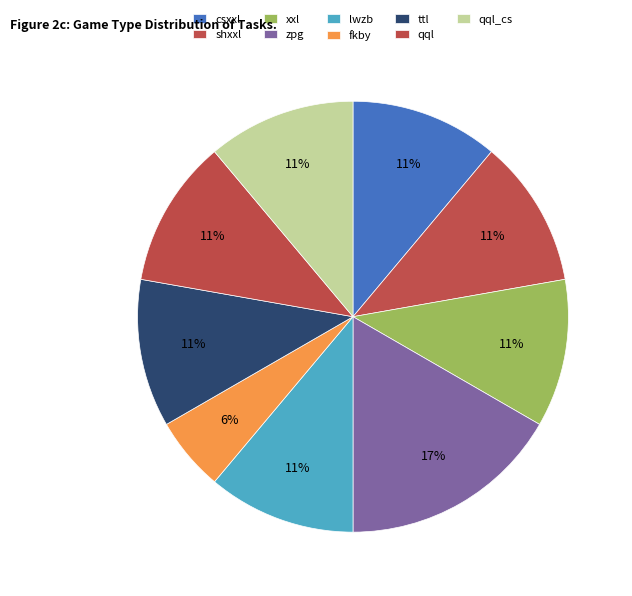

Count the number of slices in the pie.

9